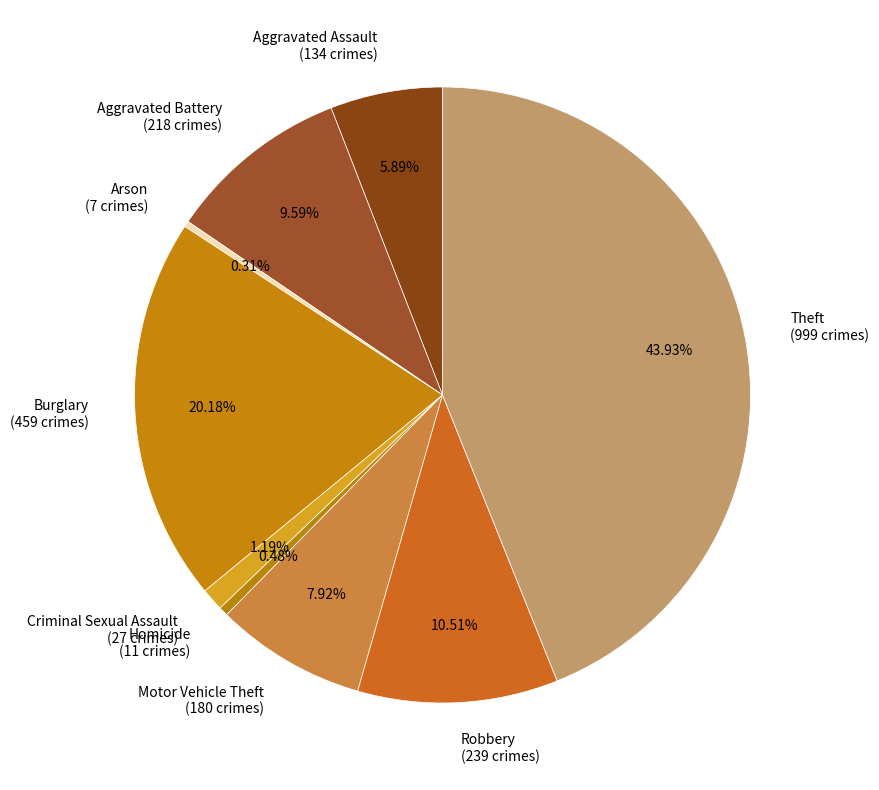

Between Homicide and Robbery, which is larger?

Robbery